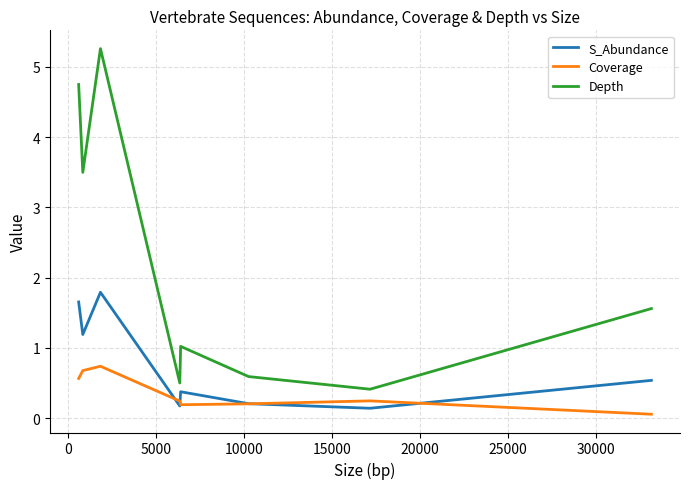

True or false: Depth and S_Abundance intersect in this chart.

False